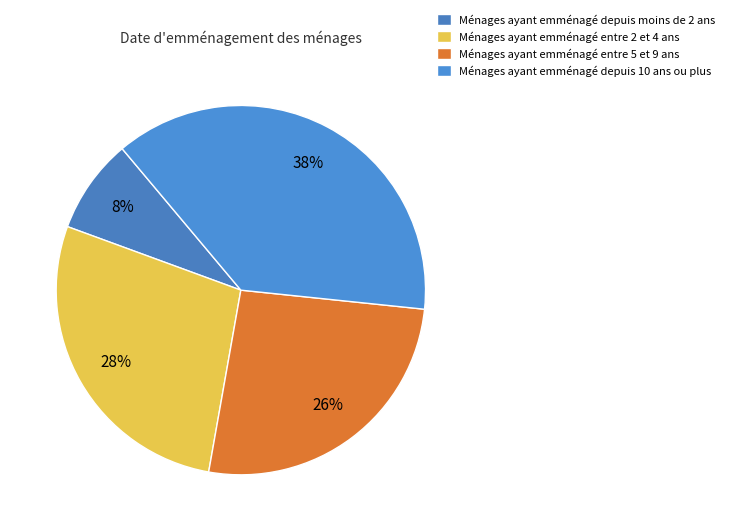

How many segments does this pie chart have?

4